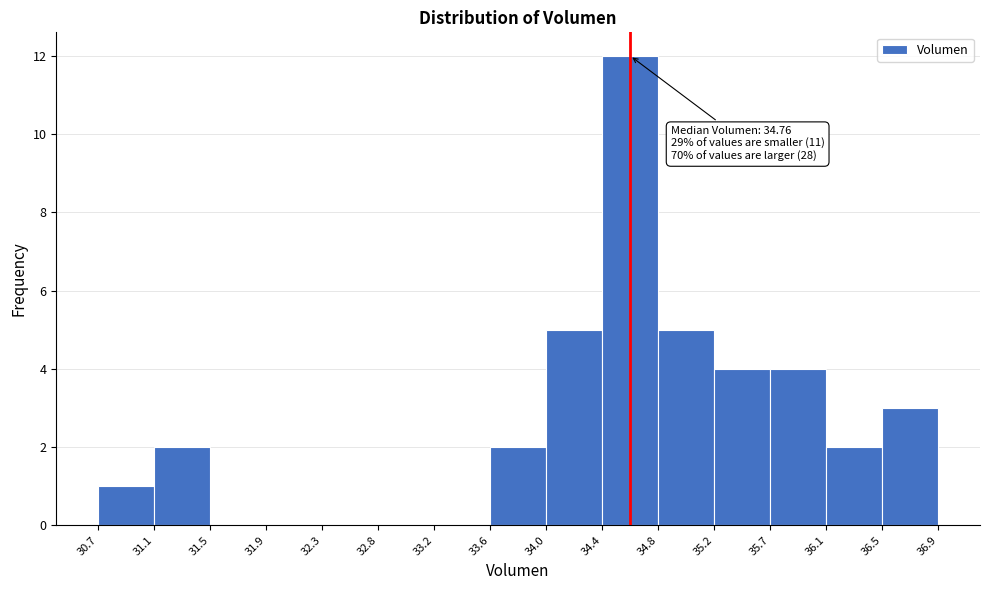

Which range on the x-axis has the tallest bar?

34.4 to 34.8